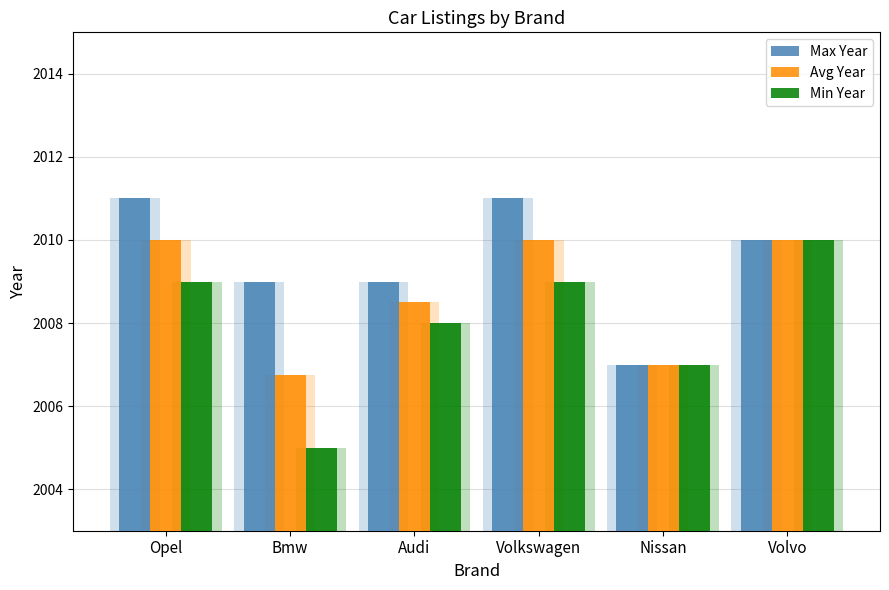

True or false: Avg Year has a value of 2010.0 at Opel.

True